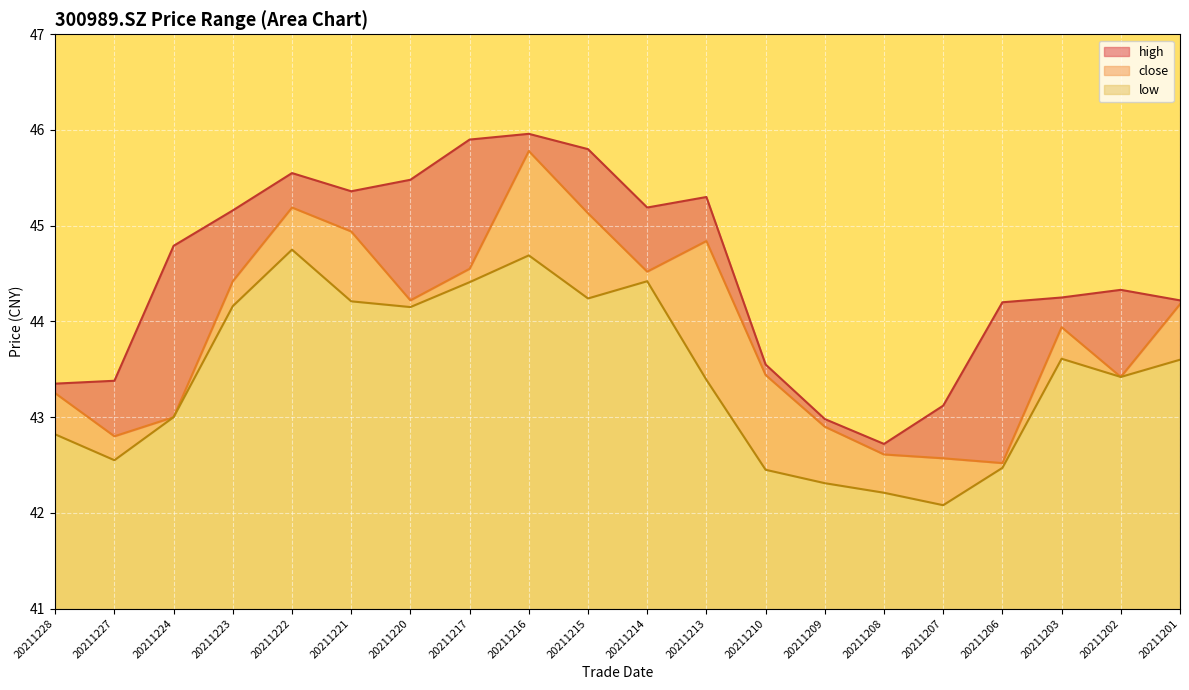

Where is low nearest to the value 43?

20211224